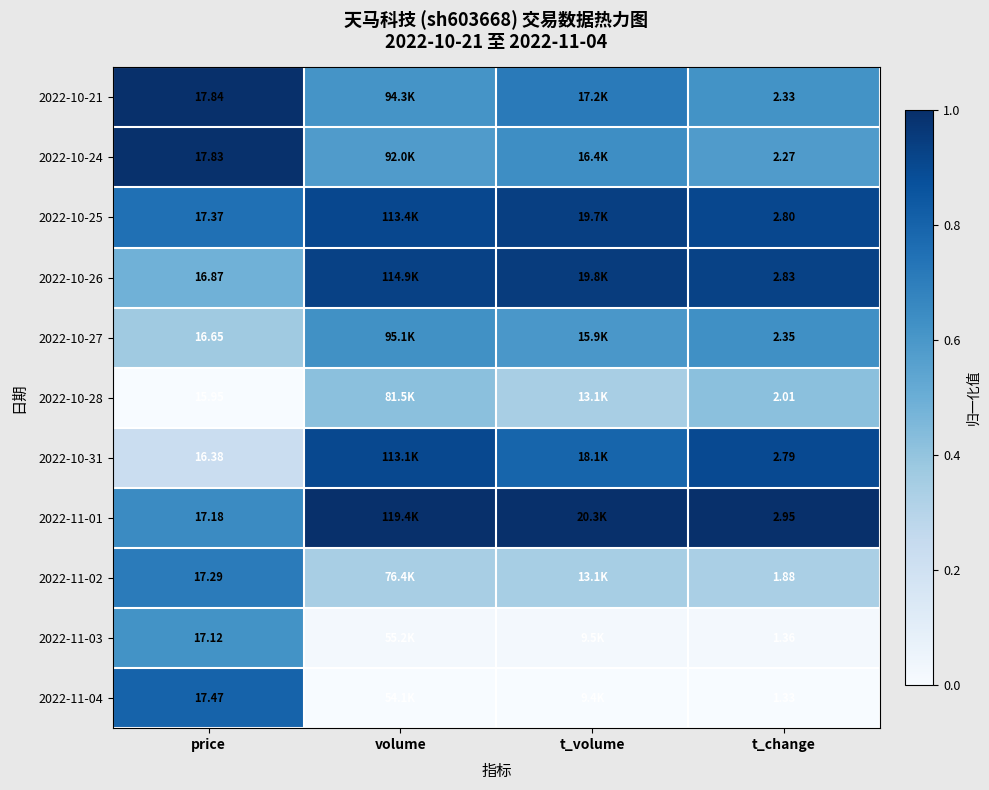

Is the value of 2022-10-31 at t_change greater than the value of 2022-10-26 at t_change?

No